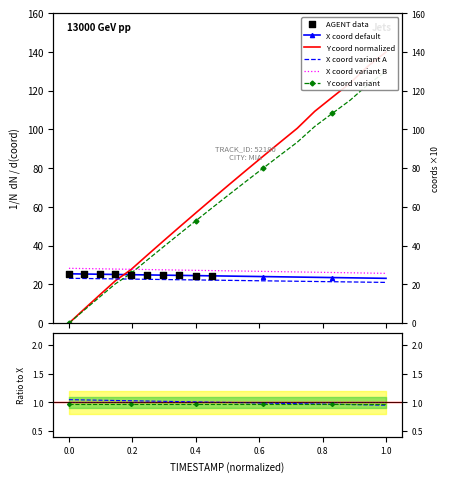

Which series contains the lowest Y value?

Y